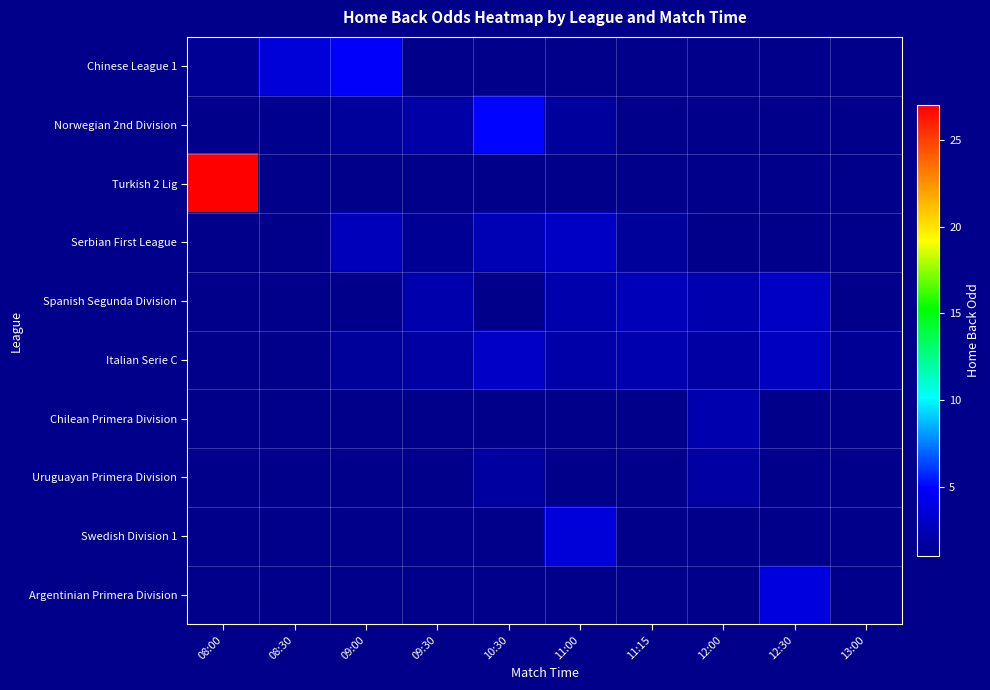

Which category has the highest value in the Serbian First League series?

08:00